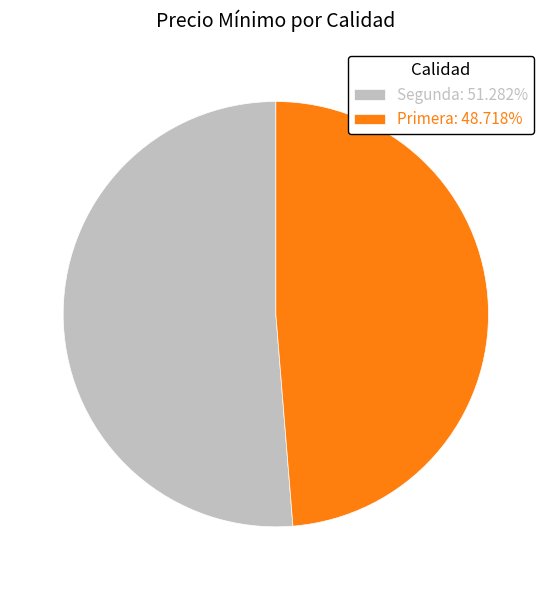

Is it true that Primera is 62% of the pie?

False